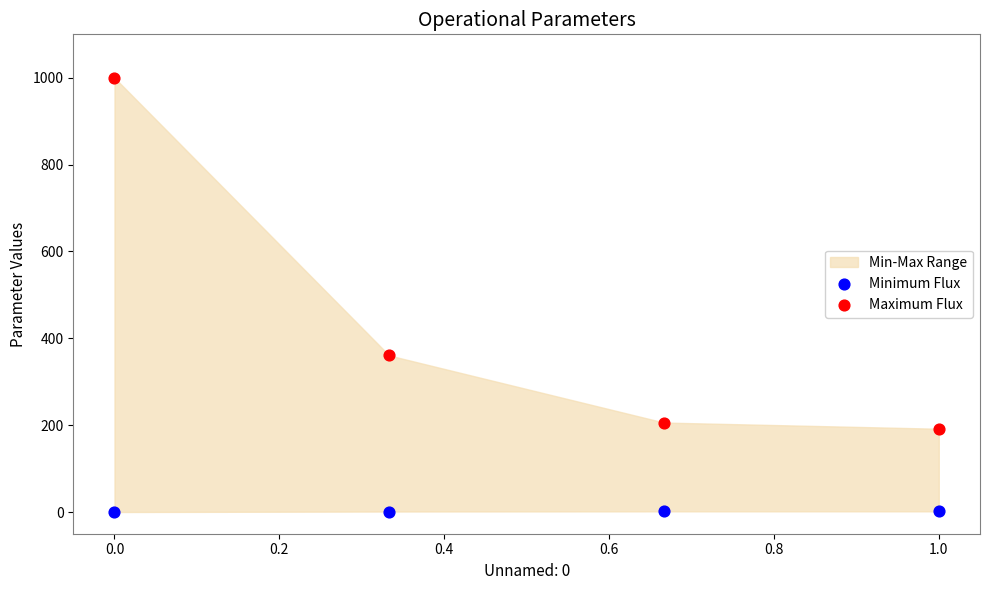

Which series reaches the maximum Y coordinate?

Maximum Flux